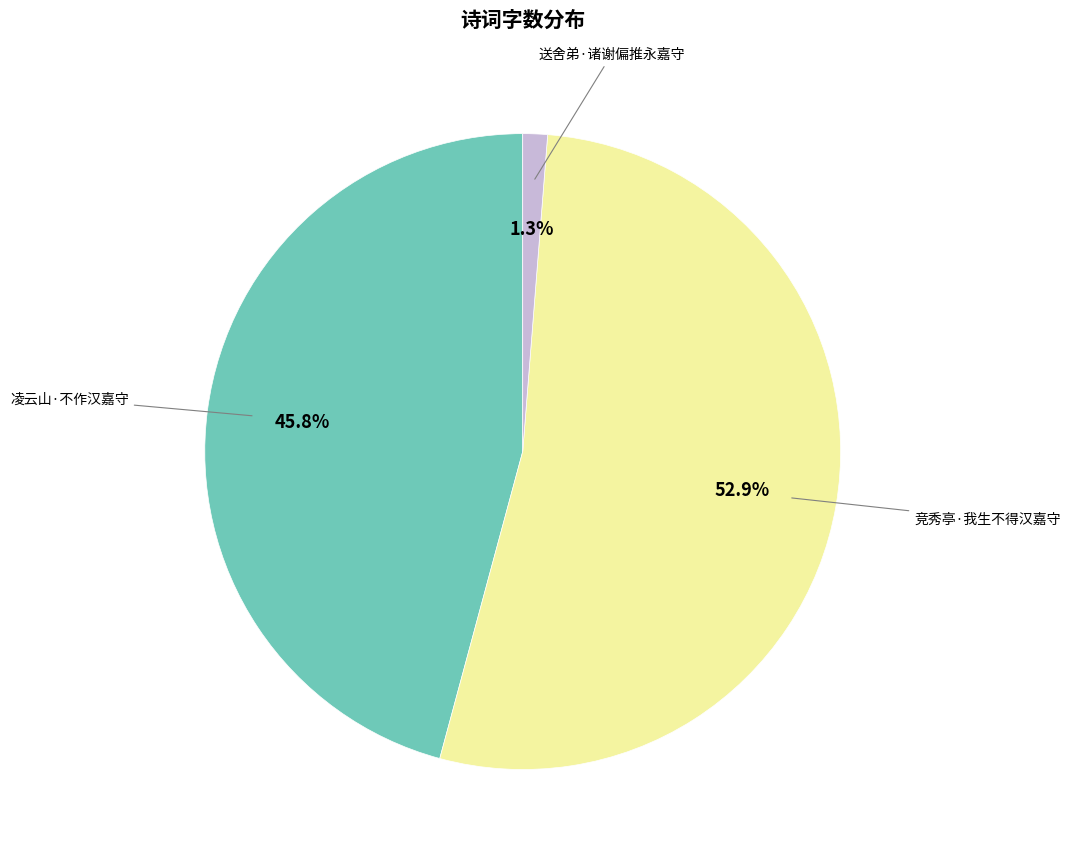

Count the number of slices in the pie.

3